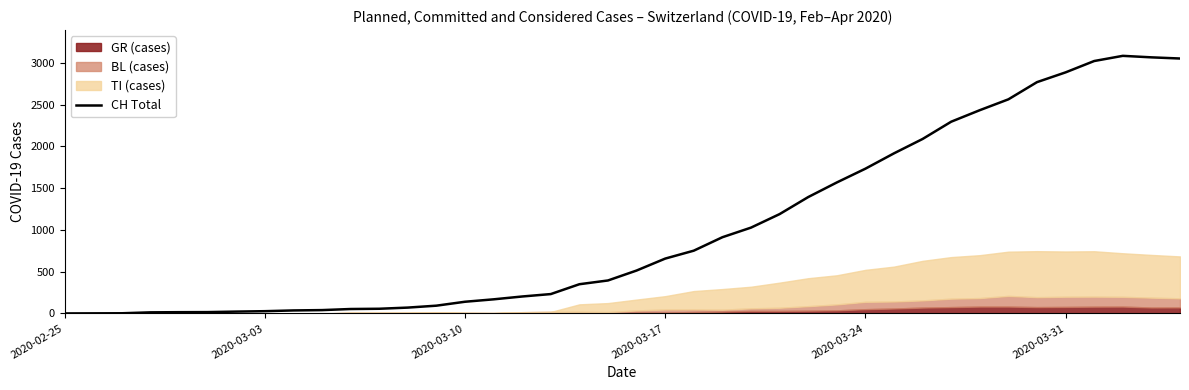

Count the number of values greater than 514.

19